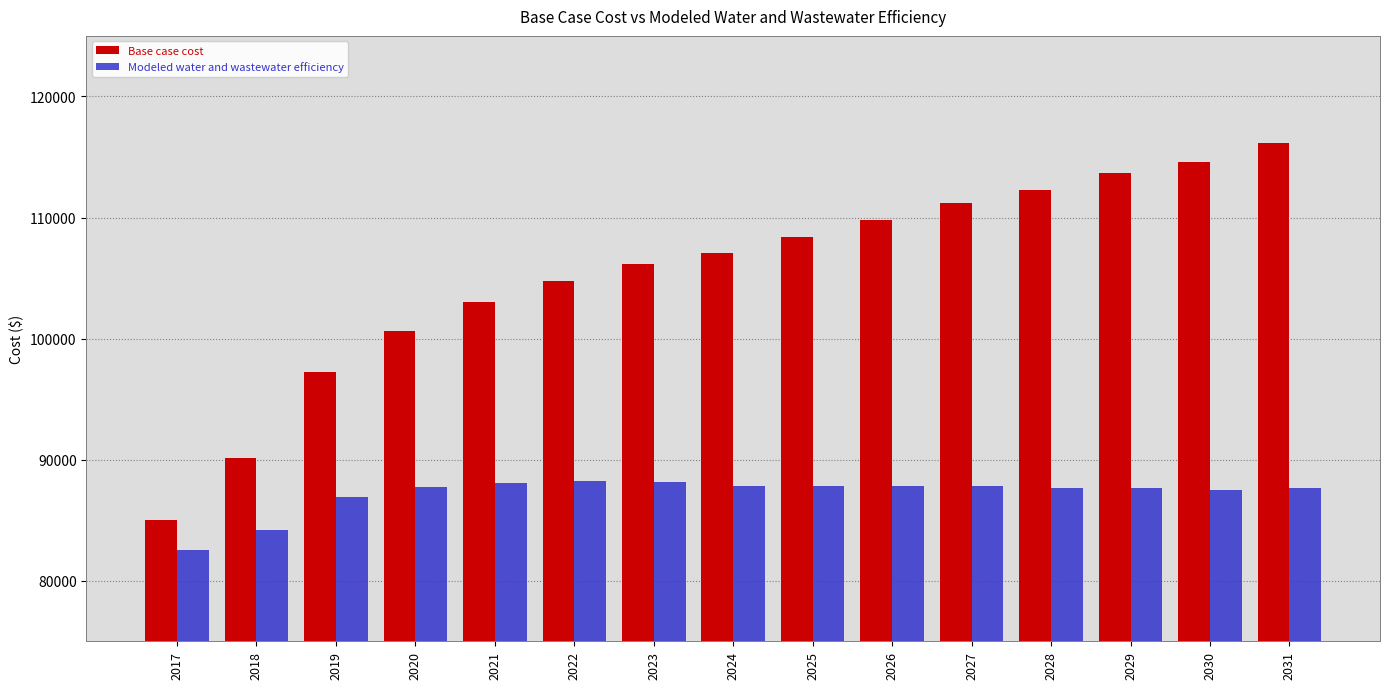

What is the maximum value for Base case cost?

116122.4